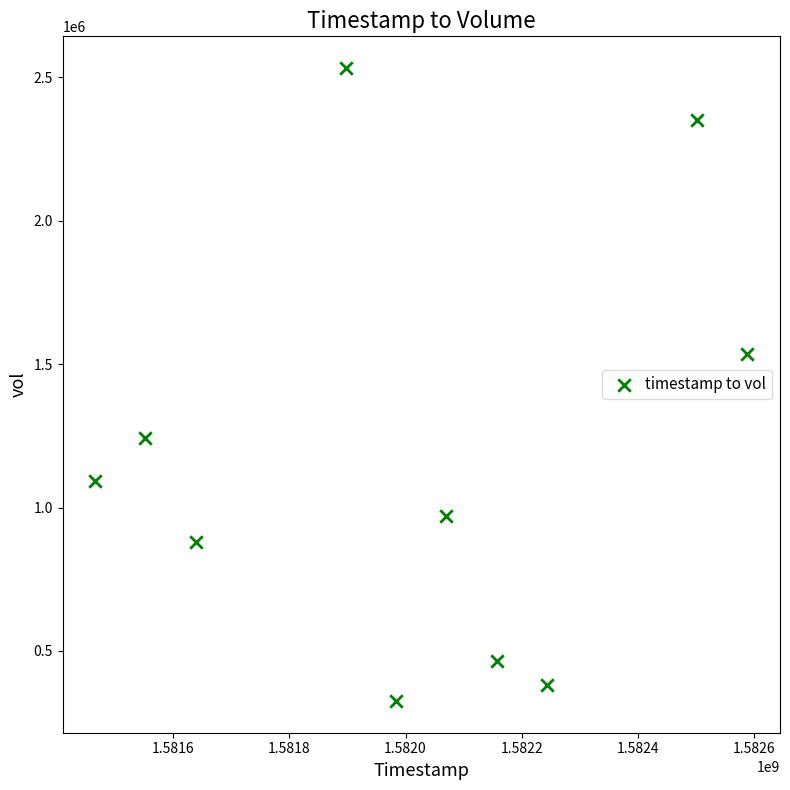

What is the average Y value?

1177410